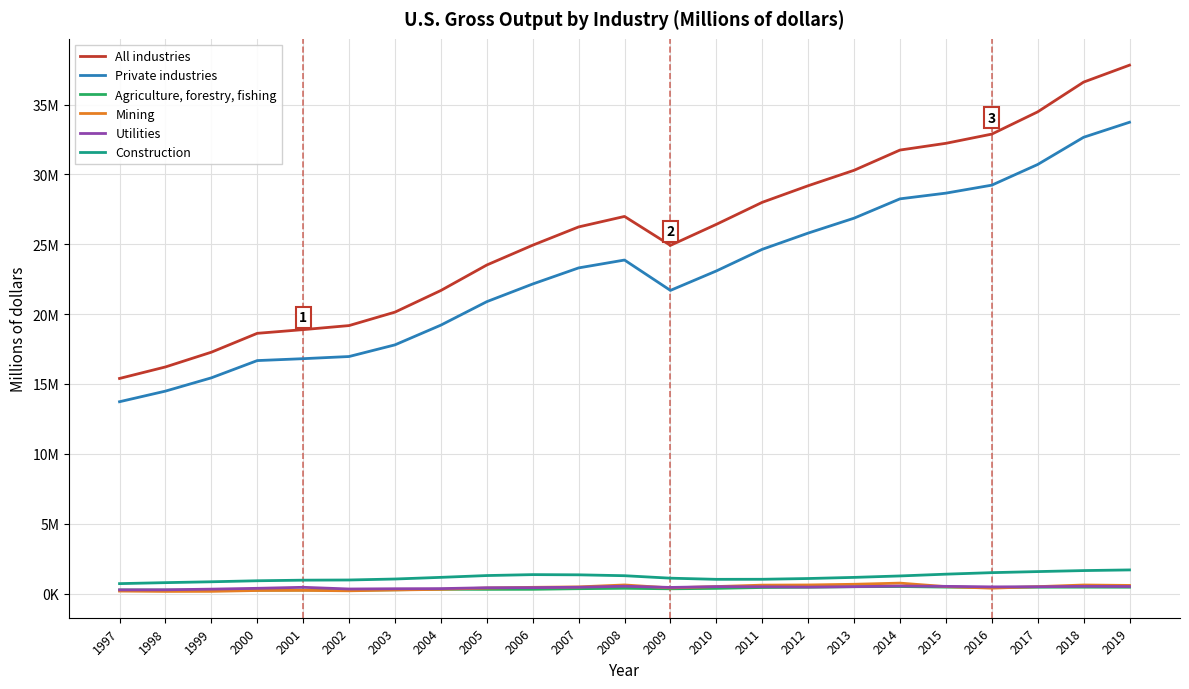

What are all the series names shown in the legend?

All industries, Private industries, Agriculture, forestry, fishing, Mining, Utilities, Construction